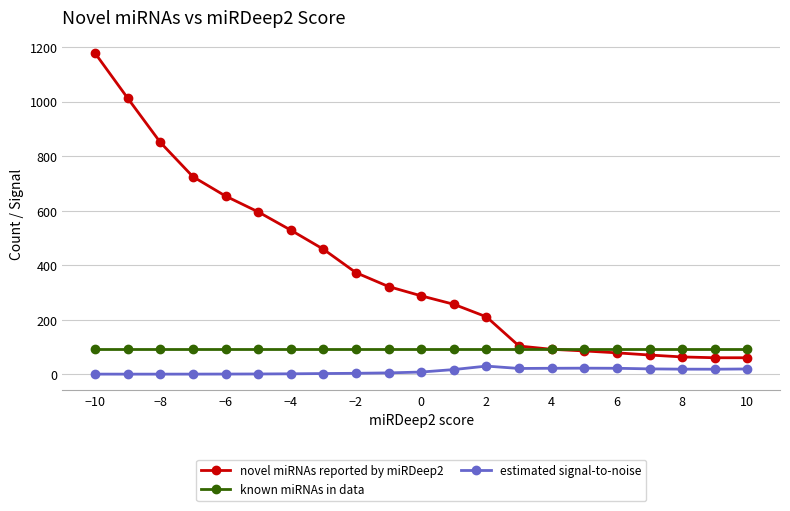

At how many categories does at least one series exceed 129?

13